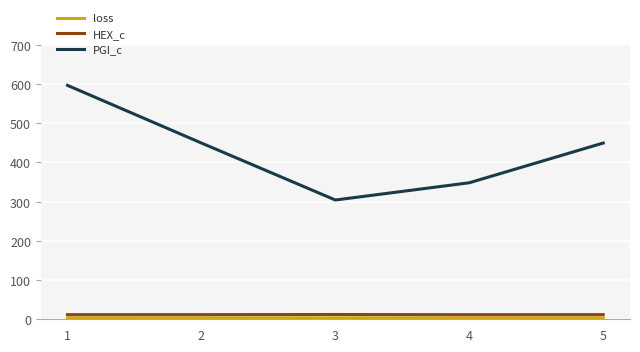

What is the minimum value for PGI_c?

304.0